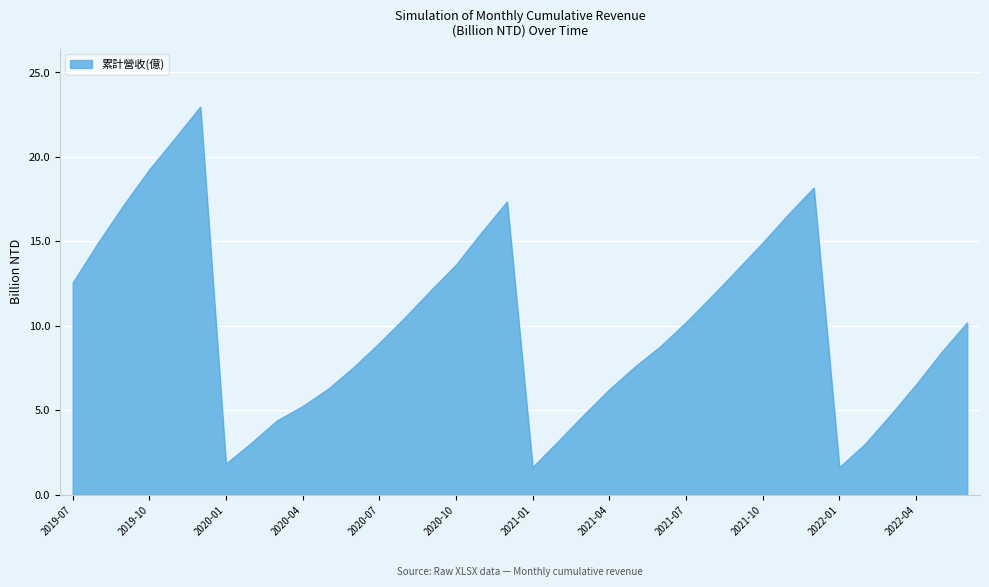

What is the smallest value displayed?

1.6